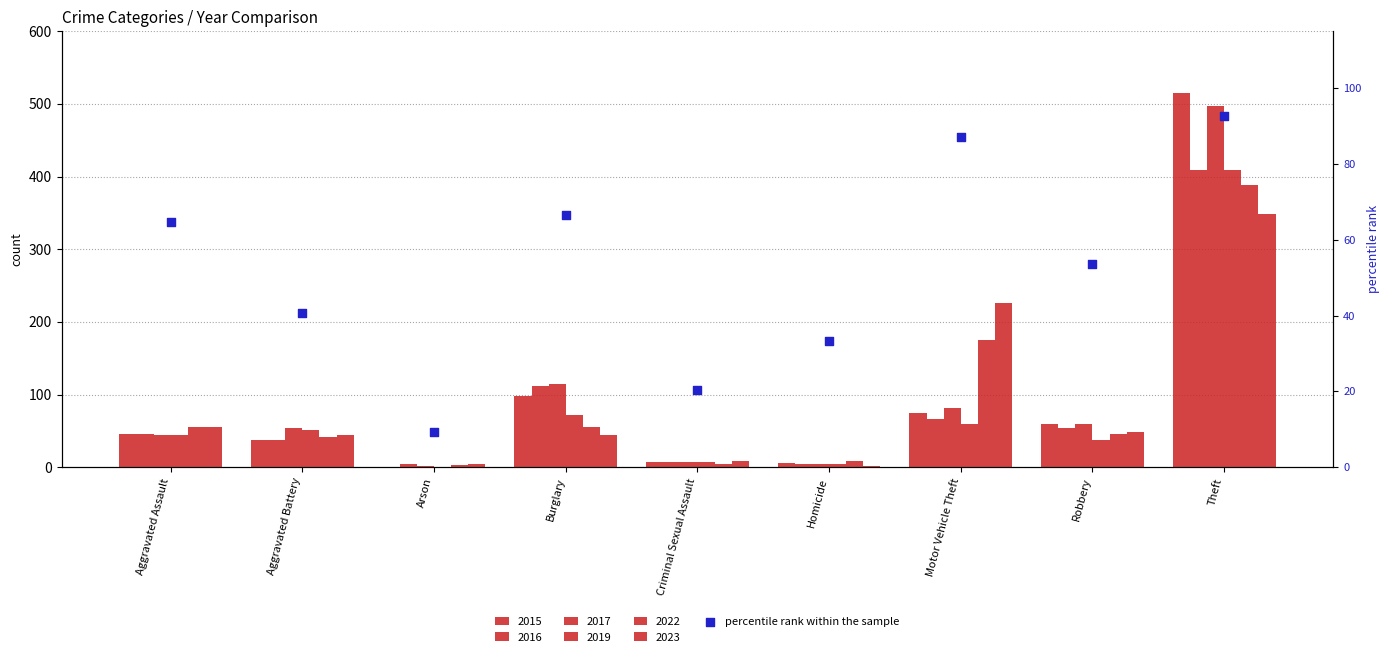

What is the ratio of the value at Criminal Sexual Assault to the value at Burglary?

0.3